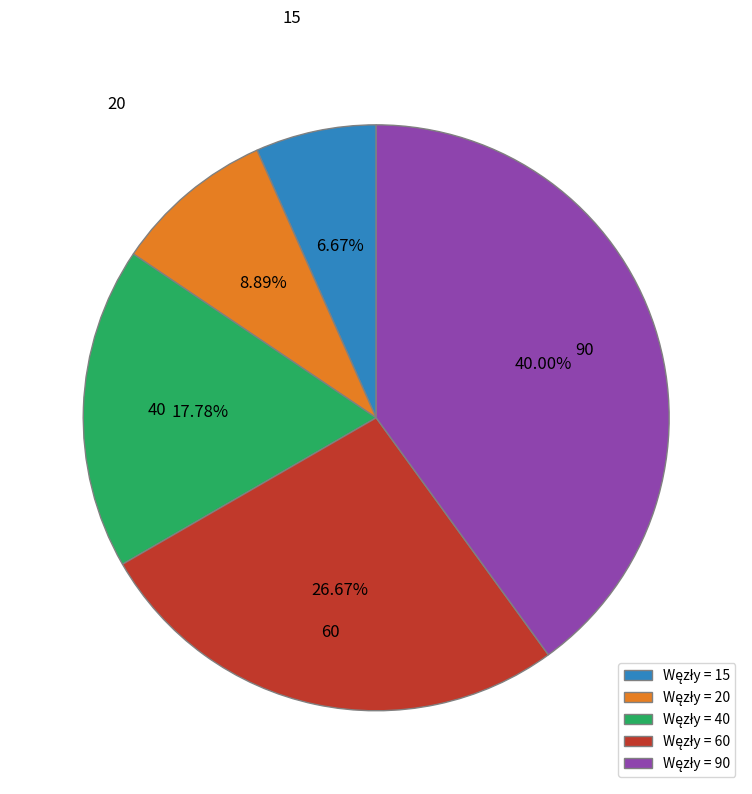

What percentage is the 15 slice, to the nearest percent?

7%